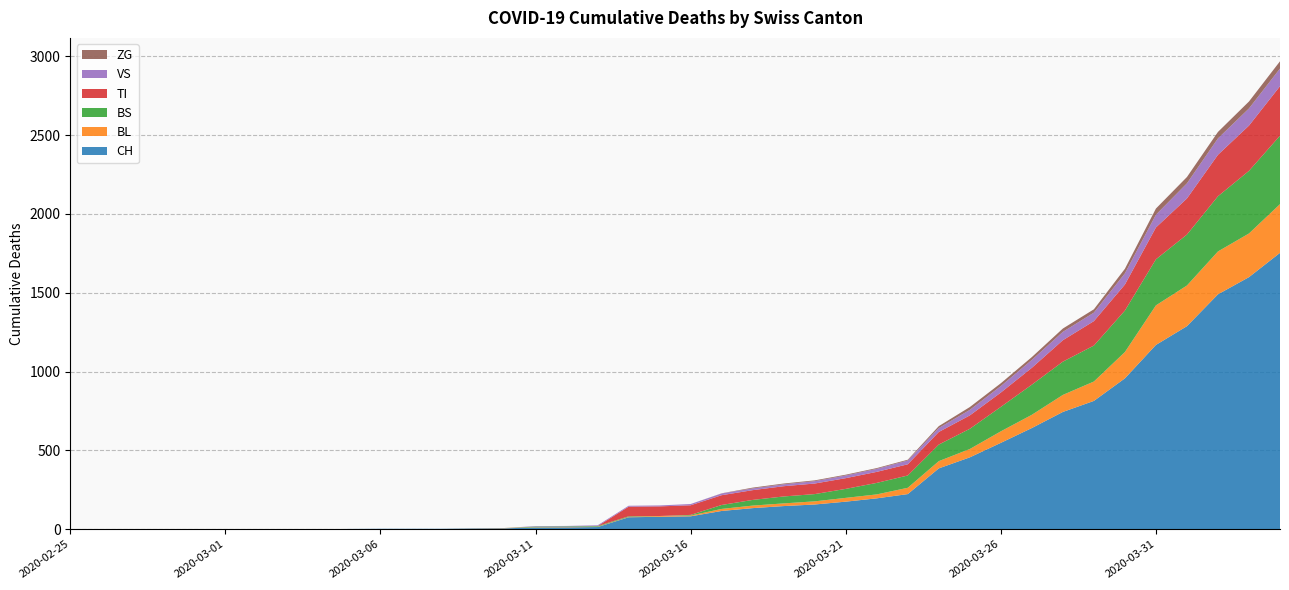

Reading left to right, extract all data points from this chart.

CH: 2020-02-25=0	2020-02-26=0	2020-02-27=0	2020-02-28=0	2020-02-29=0	2020-03-01=0	2020-03-02=0	2020-03-03=0	2020-03-04=0	2020-03-05=2	2020-03-06=3	2020-03-07=3	2020-03-08=3	2020-03-09=5	2020-03-10=6	2020-03-11=11	2020-03-12=12	2020-03-13=14	2020-03-14=76	2020-03-15=79	2020-03-16=82	2020-03-17=116	2020-03-18=134	2020-03-19=147	2020-03-20=157	2020-03-21=175	2020-03-22=196	2020-03-23=223	2020-03-24=386	2020-03-25=456	2020-03-26=548	2020-03-27=642	2020-03-28=744	2020-03-29=814	2020-03-30=957	2020-03-31=1169	2020-04-01=1288	2020-04-02=1490	2020-04-03=1599	2020-04-04=1753
BL: 2020-02-25=0	2020-02-26=0	2020-02-27=0	2020-02-28=0	2020-02-29=0	2020-03-01=0	2020-03-02=0	2020-03-03=0	2020-03-04=0	2020-03-05=0	2020-03-06=0	2020-03-07=0	2020-03-08=0	2020-03-09=1	2020-03-10=2	2020-03-11=2	2020-03-12=2	2020-03-13=2	2020-03-14=2	2020-03-15=5	2020-03-16=5	2020-03-17=13	2020-03-18=16	2020-03-19=17	2020-03-20=20	2020-03-21=24	2020-03-22=25	2020-03-23=40	2020-03-24=46	2020-03-25=53	2020-03-26=73	2020-03-27=84	2020-03-28=108	2020-03-29=123	2020-03-30=167	2020-03-31=251	2020-04-01=258	2020-04-02=272	2020-04-03=277	2020-04-04=309
BS: 2020-02-25=0	2020-02-26=0	2020-02-27=0	2020-02-28=0	2020-02-29=0	2020-03-01=0	2020-03-02=0	2020-03-03=0	2020-03-04=0	2020-03-05=0	2020-03-06=0	2020-03-07=0	2020-03-08=0	2020-03-09=0	2020-03-10=0	2020-03-11=4	2020-03-12=4	2020-03-13=4	2020-03-14=4	2020-03-15=0	2020-03-16=4	2020-03-17=25	2020-03-18=36	2020-03-19=44	2020-03-20=46	2020-03-21=57	2020-03-22=73	2020-03-23=78	2020-03-24=105	2020-03-25=128	2020-03-26=155	2020-03-27=191	2020-03-28=211	2020-03-29=228	2020-03-30=263	2020-03-31=292	2020-04-01=323	2020-04-02=350	2020-04-03=397	2020-04-04=434
TI: 2020-02-25=0	2020-02-26=0	2020-02-27=0	2020-02-28=0	2020-02-29=0	2020-03-01=0	2020-03-02=0	2020-03-03=0	2020-03-04=0	2020-03-05=0	2020-03-06=0	2020-03-07=0	2020-03-08=0	2020-03-09=0	2020-03-10=0	2020-03-11=0	2020-03-12=0	2020-03-13=0	2020-03-14=61	2020-03-15=61	2020-03-16=61	2020-03-17=62	2020-03-18=62	2020-03-19=65	2020-03-20=67	2020-03-21=68	2020-03-22=70	2020-03-23=71	2020-03-24=80	2020-03-25=85	2020-03-26=91	2020-03-27=107	2020-03-28=136	2020-03-29=155	2020-03-30=165	2020-03-31=202	2020-04-01=229	2020-04-02=263	2020-04-03=287	2020-04-04=314
VS: 2020-02-25=0	2020-02-26=0	2020-02-27=0	2020-02-28=0	2020-02-29=0	2020-03-01=0	2020-03-02=0	2020-03-03=0	2020-03-04=0	2020-03-05=0	2020-03-06=0	2020-03-07=0	2020-03-08=0	2020-03-09=0	2020-03-10=0	2020-03-11=3	2020-03-12=3	2020-03-13=5	2020-03-14=6	2020-03-15=6	2020-03-16=8	2020-03-17=11	2020-03-18=11	2020-03-19=12	2020-03-20=15	2020-03-21=17	2020-03-22=19	2020-03-23=24	2020-03-24=25	2020-03-25=35	2020-03-26=41	2020-03-27=50	2020-03-28=53	2020-03-29=54	2020-03-30=71	2020-03-31=81	2020-04-01=96	2020-04-02=104	2020-04-03=109	2020-04-04=112
ZG: 2020-02-25=0	2020-02-26=0	2020-02-27=0	2020-02-28=0	2020-02-29=0	2020-03-01=0	2020-03-02=0	2020-03-03=0	2020-03-04=0	2020-03-05=0	2020-03-06=0	2020-03-07=0	2020-03-08=0	2020-03-09=0	2020-03-10=0	2020-03-11=0	2020-03-12=0	2020-03-13=0	2020-03-14=0	2020-03-15=0	2020-03-16=0	2020-03-17=1	2020-03-18=5	2020-03-19=5	2020-03-20=5	2020-03-21=5	2020-03-22=5	2020-03-23=5	2020-03-24=12	2020-03-25=18	2020-03-26=18	2020-03-27=18	2020-03-28=21	2020-03-29=21	2020-03-30=29	2020-03-31=39	2020-04-01=40	2020-04-02=41	2020-04-03=44	2020-04-04=46